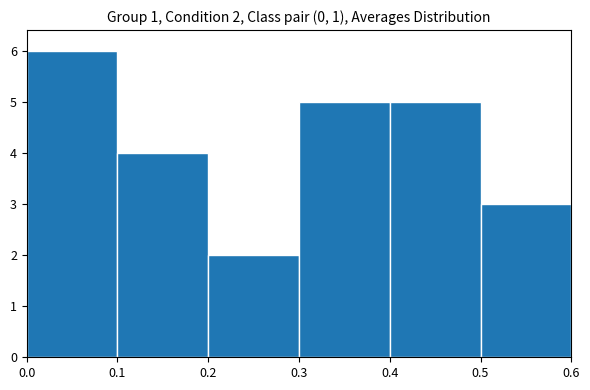

Over which range of the x-axis is the bar tallest?

0.0 to 0.1